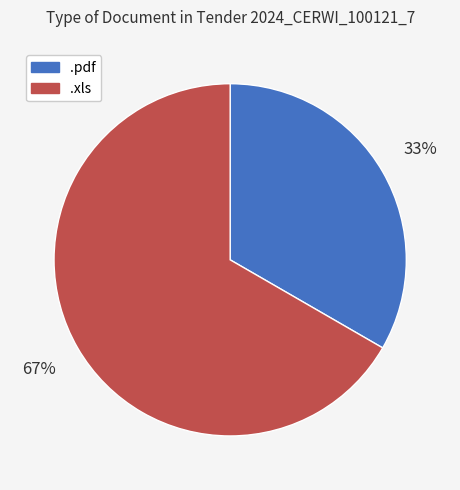

Is it true that .pdf is 44% of the pie?

False